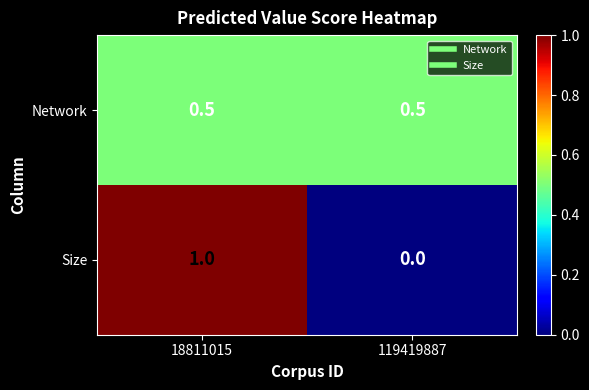

List the series in order of their peak value, highest first.

Size, Network